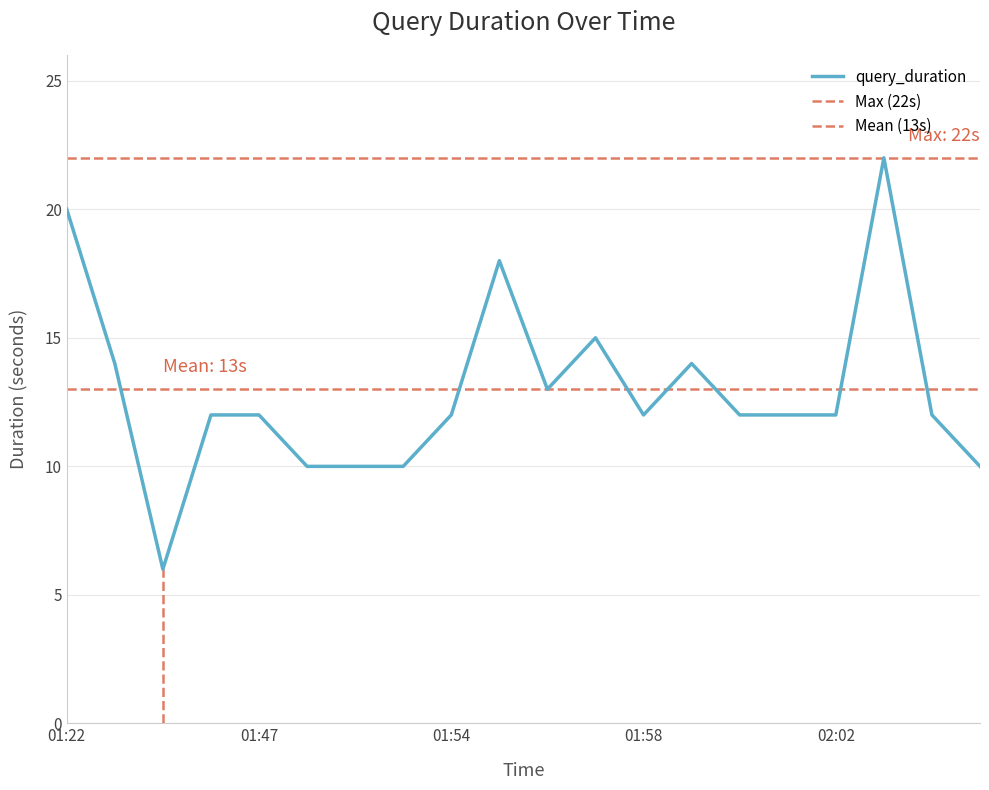

Does the chart have visible grid lines?

Yes